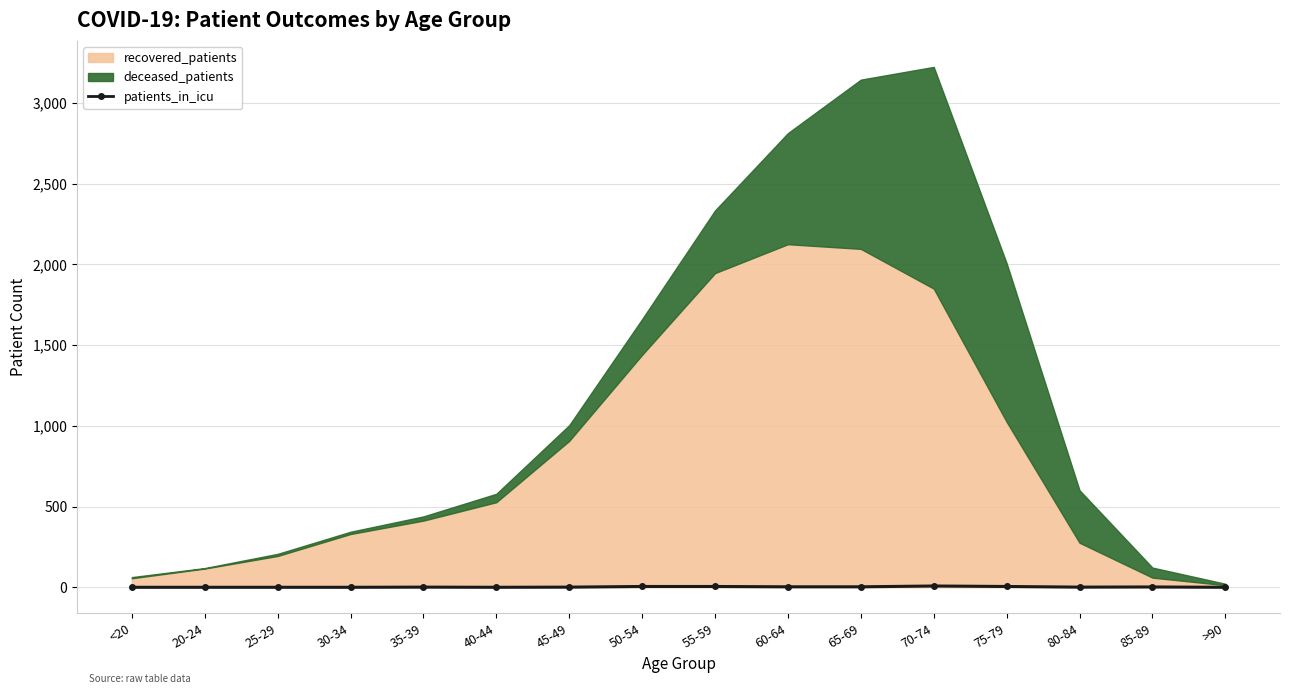

What is the value of the 11th point from the left?

3